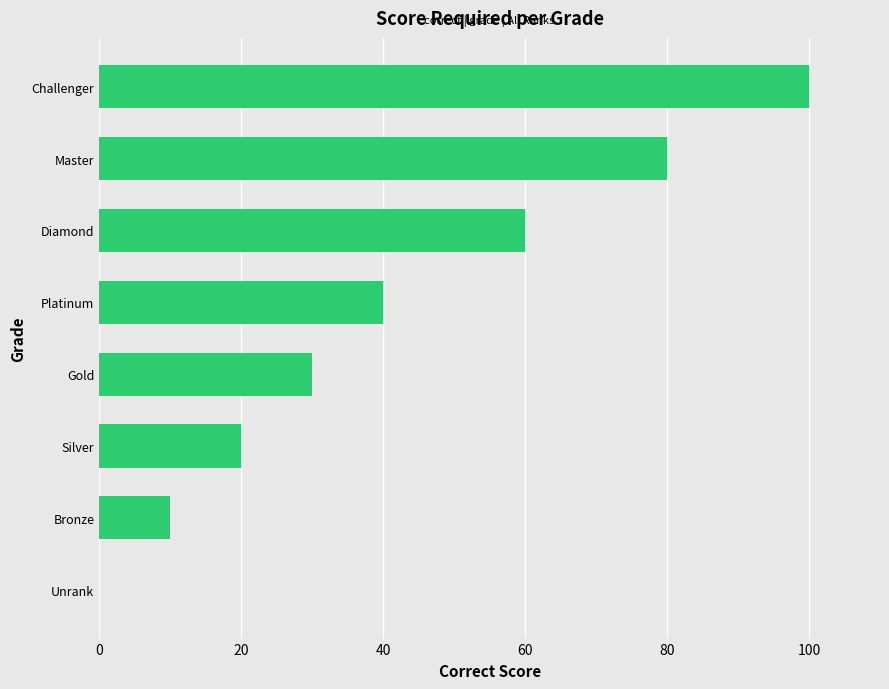

The chart shows a value of 0 at Unrank. True or false?

True